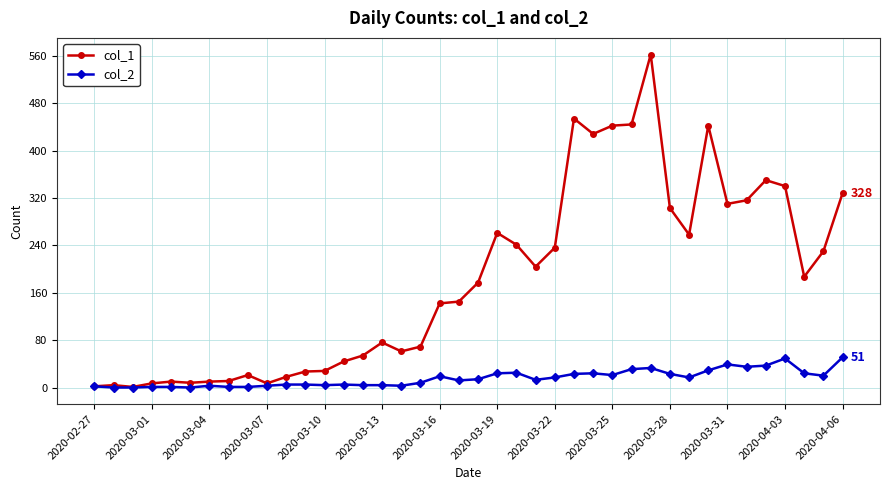

Which series has the largest range (max minus min)?

col_1